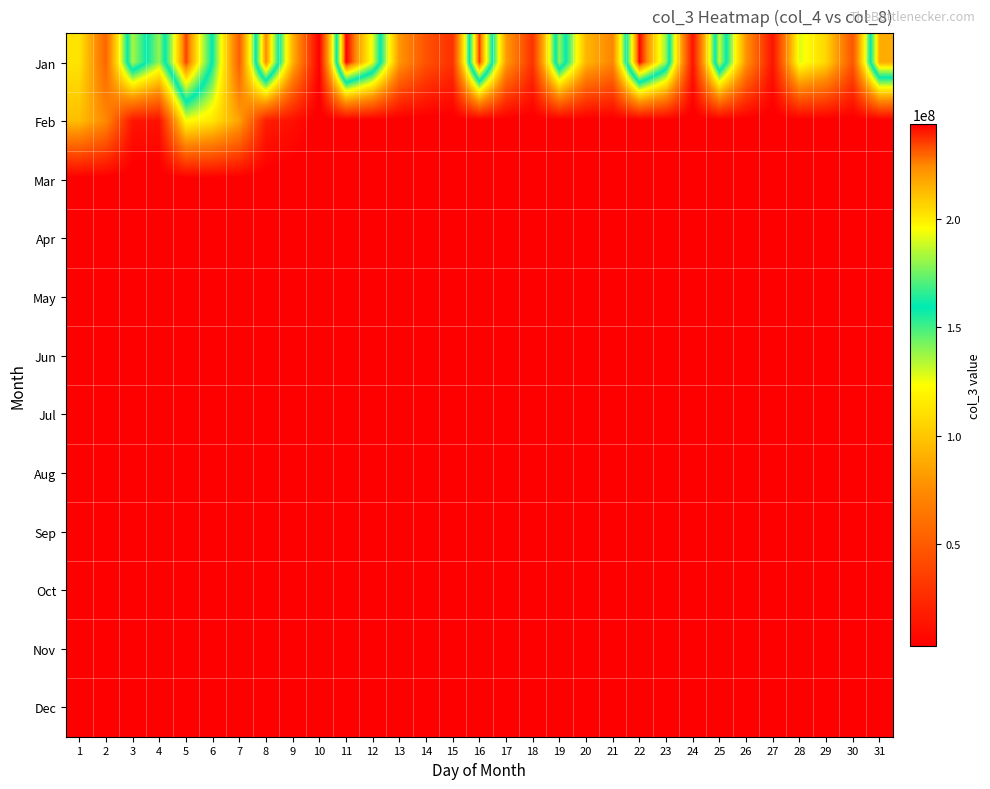

Which label corresponds to the smallest value in the chart?

10